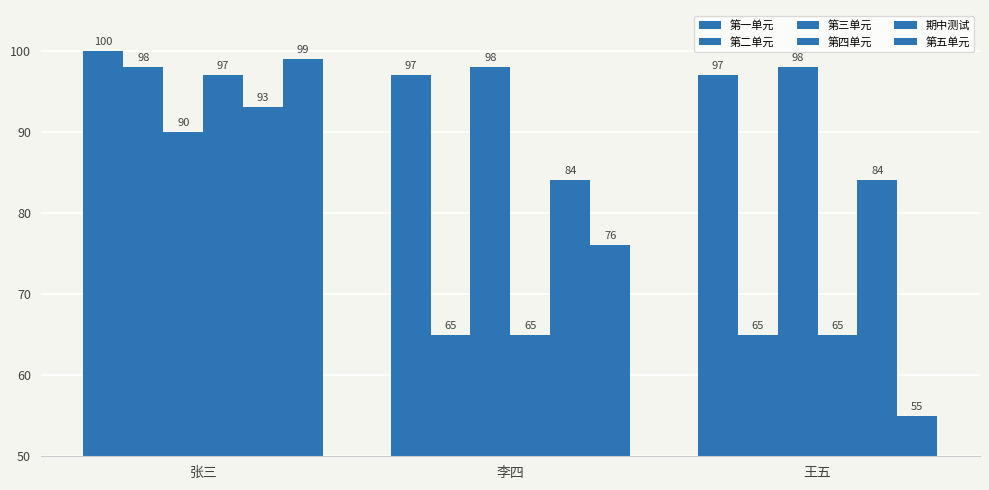

What position from the left is 张三?

1